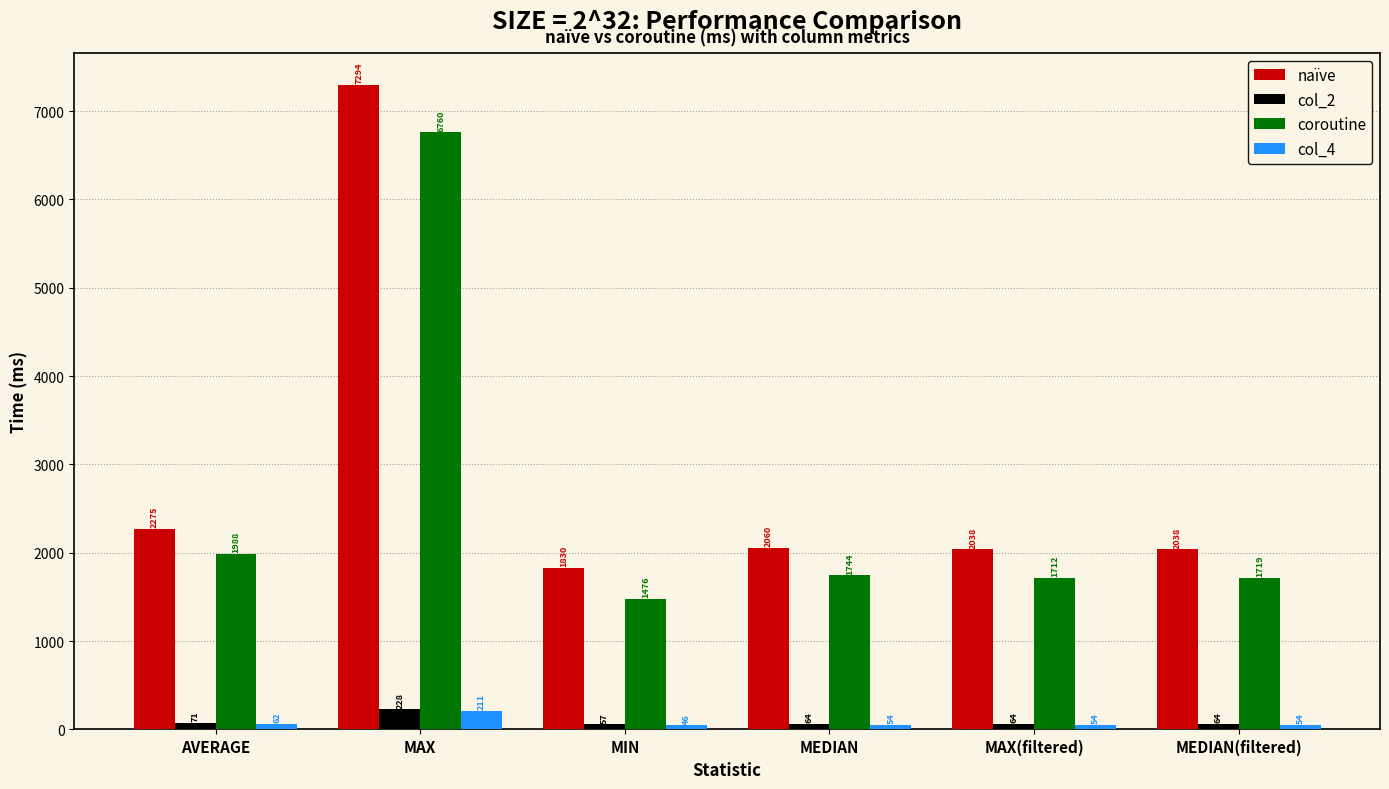

What is the average value of the coroutine series?

2566.5